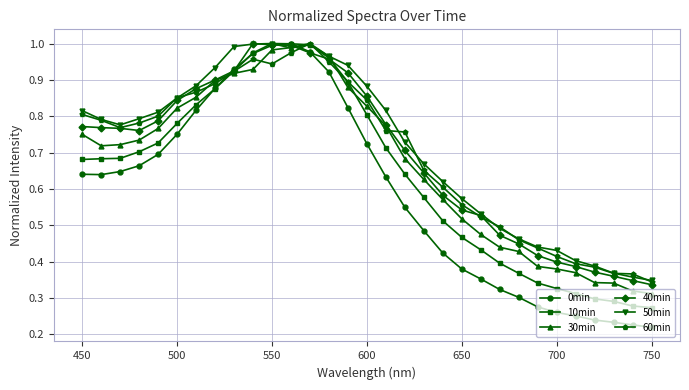

Which series ends up on top after the final intersection of 30min and 40min?

40min